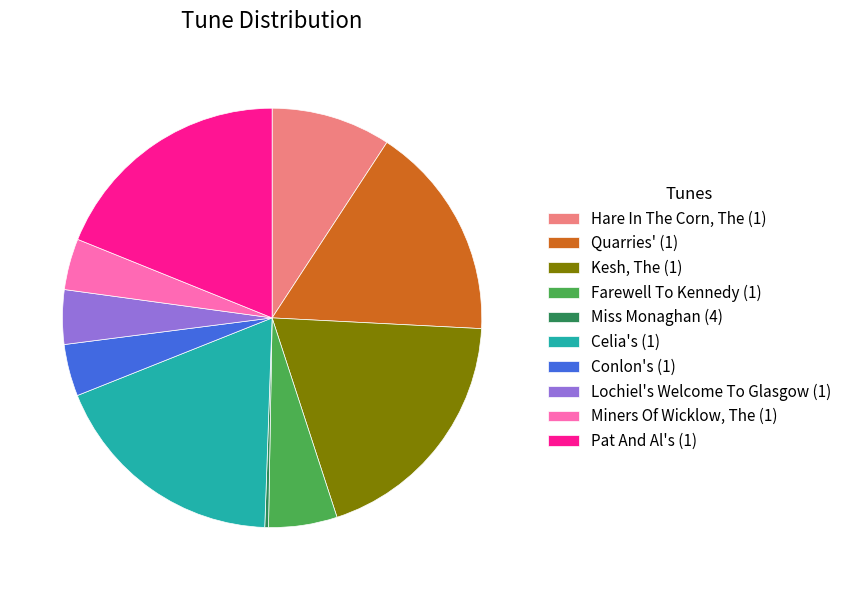

Combined, do Conlon's (1) and Celia's (1) account for over 50%?

No